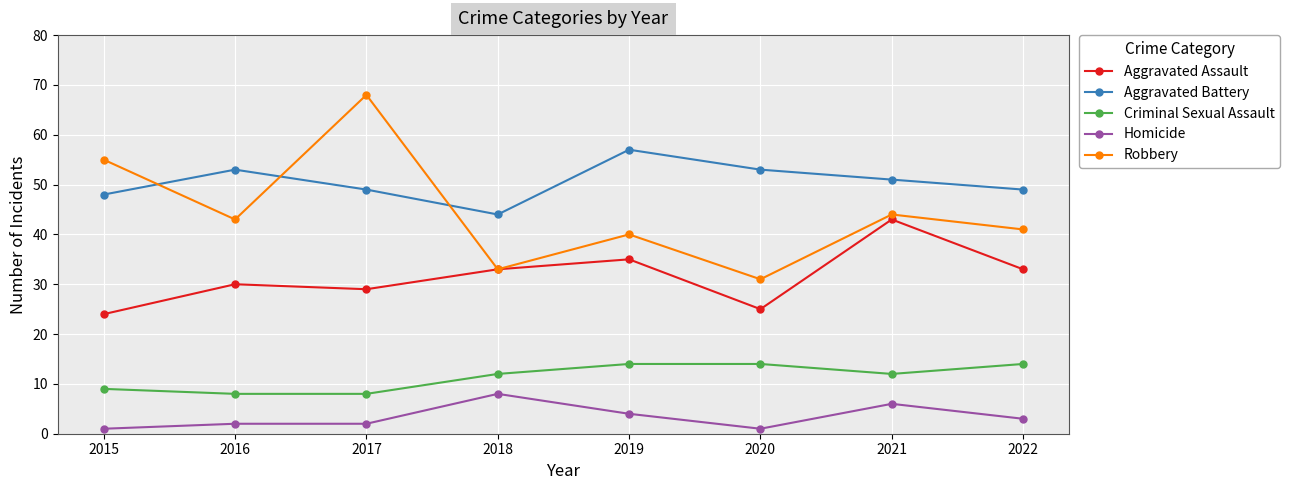

List the labels in order of Robbery value, smallest first.

2020, 2018, 2019, 2022, 2016, 2021, 2015, 2017